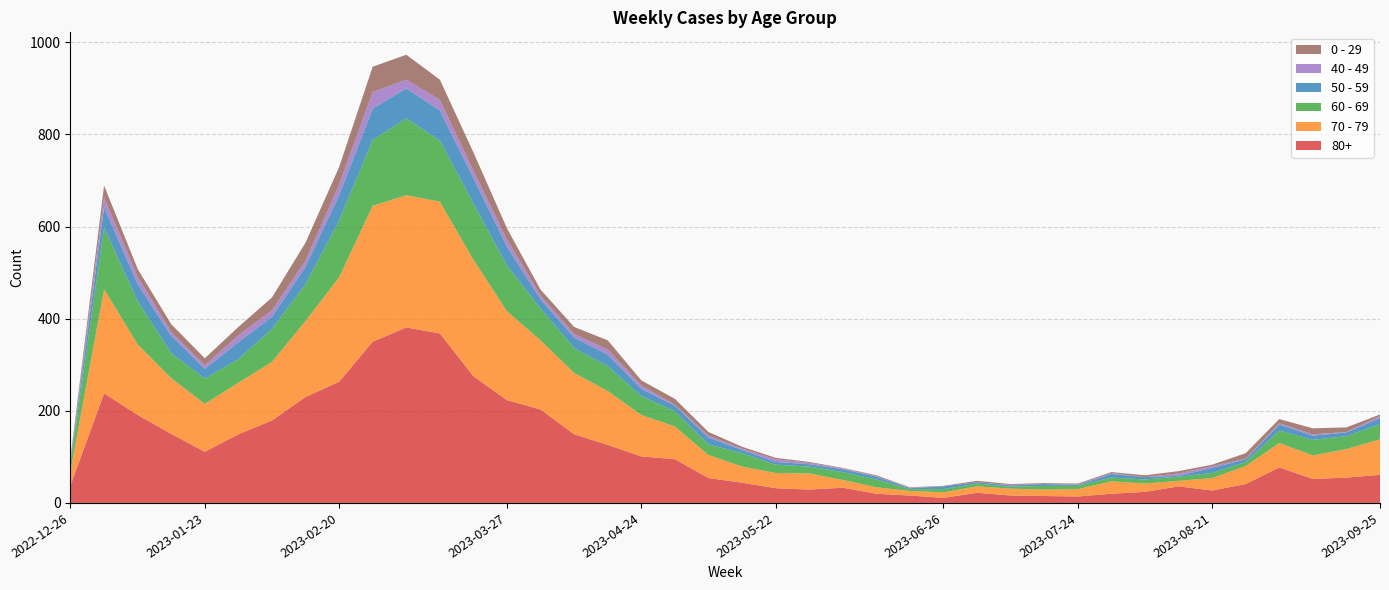

Reading left to right, list all the values displayed in this chart.

80+: 2022-12-26=38	2023-01-02=238	2023-01-09=191	2023-01-16=150	2023-01-23=111	2023-01-30=149	2023-02-06=179	2023-02-13=230	2023-02-20=263	2023-02-27=350	2023-03-06=381	2023-03-13=368	2023-03-20=275	2023-03-27=223	2023-04-03=203	2023-04-10=149	2023-04-17=126	2023-04-24=101	2023-05-01=95	2023-05-08=54	2023-05-15=44	2023-05-22=32	2023-05-29=29	2023-06-05=33	2023-06-12=20	2023-06-19=16	2023-06-26=11	2023-07-03=22	2023-07-10=16	2023-07-17=15	2023-07-24=14	2023-07-31=20	2023-08-07=24	2023-08-14=36	2023-08-21=27	2023-08-28=41	2023-09-04=77	2023-09-11=52	2023-09-18=55	2023-09-25=61
70 - 79: 2022-12-26=32	2023-01-02=226	2023-01-09=153	2023-01-16=121	2023-01-23=104	2023-01-30=112	2023-02-06=127	2023-02-13=165	2023-02-20=227	2023-02-27=295	2023-03-06=287	2023-03-13=286	2023-03-20=253	2023-03-27=193	2023-04-03=150	2023-04-10=133	2023-04-17=117	2023-04-24=90	2023-05-01=71	2023-05-08=50	2023-05-15=35	2023-05-22=33	2023-05-29=35	2023-06-05=17	2023-06-12=14	2023-06-19=10	2023-06-26=12	2023-07-03=14	2023-07-10=15	2023-07-17=14	2023-07-24=16	2023-07-31=27	2023-08-07=18	2023-08-14=12	2023-08-21=27	2023-08-28=39	2023-09-04=53	2023-09-11=51	2023-09-18=62	2023-09-25=77
60 - 69: 2022-12-26=16	2023-01-02=134	2023-01-09=94	2023-01-16=54	2023-01-23=55	2023-01-30=51	2023-02-06=72	2023-02-13=80	2023-02-20=123	2023-02-27=143	2023-03-06=167	2023-03-13=133	2023-03-20=122	2023-03-27=99	2023-04-03=69	2023-04-10=54	2023-04-17=54	2023-04-24=41	2023-05-01=33	2023-05-08=23	2023-05-15=29	2023-05-22=18	2023-05-29=15	2023-06-05=17	2023-06-12=17	2023-06-19=4	2023-06-26=7	2023-07-03=6	2023-07-10=4	2023-07-17=8	2023-07-24=7	2023-07-31=8	2023-08-07=9	2023-08-14=9	2023-08-21=11	2023-08-28=9	2023-09-04=27	2023-09-11=34	2023-09-18=28	2023-09-25=33
50 - 59: 2022-12-26=5	2023-01-02=44	2023-01-09=37	2023-01-16=38	2023-01-23=21	2023-01-30=37	2023-02-06=26	2023-02-13=38	2023-02-20=55	2023-02-27=68	2023-03-06=65	2023-03-13=65	2023-03-20=55	2023-03-27=41	2023-04-03=20	2023-04-10=23	2023-04-17=25	2023-04-24=16	2023-05-01=12	2023-05-08=15	2023-05-15=7	2023-05-22=6	2023-05-29=5	2023-06-05=6	2023-06-12=6	2023-06-19=2	2023-06-26=6	2023-07-03=3	2023-07-10=3	2023-07-17=4	2023-07-24=2	2023-07-31=8	2023-08-07=5	2023-08-14=2	2023-08-21=11	2023-08-28=6	2023-09-04=13	2023-09-11=9	2023-09-18=8	2023-09-25=13
40 - 49: 2022-12-26=4	2023-01-02=21	2023-01-09=16	2023-01-16=8	2023-01-23=8	2023-01-30=15	2023-02-06=14	2023-02-13=13	2023-02-20=23	2023-02-27=36	2023-03-06=19	2023-03-13=23	2023-03-20=16	2023-03-27=16	2023-04-03=8	2023-04-10=8	2023-04-17=11	2023-04-24=7	2023-05-01=2	2023-05-08=4	2023-05-15=3	2023-05-22=6	2023-05-29=3	2023-06-05=2	2023-06-12=1	2023-06-19=1	2023-06-26=0	2023-07-03=0	2023-07-10=1	2023-07-17=0	2023-07-24=1	2023-07-31=2	2023-08-07=0	2023-08-14=5	2023-08-21=4	2023-08-28=1	2023-09-04=3	2023-09-11=3	2023-09-18=1	2023-09-25=5
0 - 29: 2022-12-26=4	2023-01-02=26	2023-01-09=17	2023-01-16=17	2023-01-23=15	2023-01-30=18	2023-02-06=28	2023-02-13=39	2023-02-20=38	2023-02-27=55	2023-03-06=54	2023-03-13=44	2023-03-20=40	2023-03-27=24	2023-04-03=13	2023-04-10=15	2023-04-17=20	2023-04-24=11	2023-05-01=13	2023-05-08=8	2023-05-15=4	2023-05-22=3	2023-05-29=2	2023-06-05=1	2023-06-12=2	2023-06-19=1	2023-06-26=1	2023-07-03=3	2023-07-10=2	2023-07-17=2	2023-07-24=2	2023-07-31=2	2023-08-07=4	2023-08-14=5	2023-08-21=3	2023-08-28=12	2023-09-04=9	2023-09-11=13	2023-09-18=10	2023-09-25=3